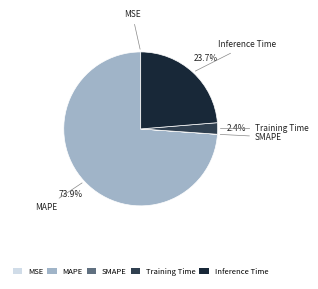

To the nearest percent, what portion does MAPE represent?

74%